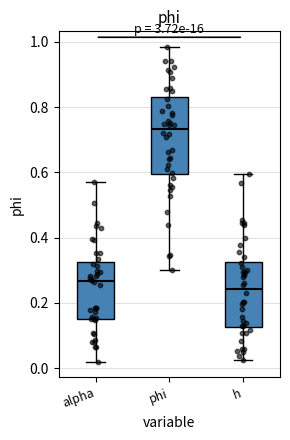

Which box is the tallest, from its lower edge to its upper edge?

phi